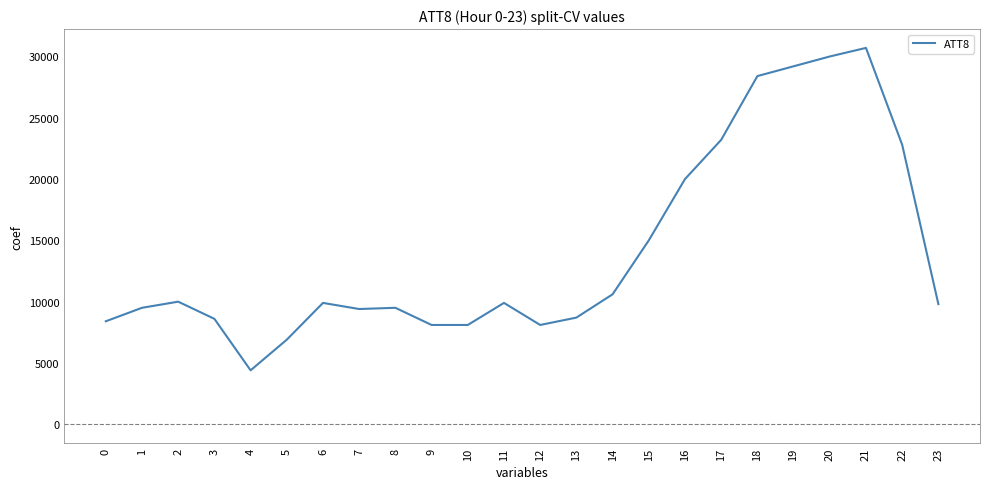

How many lines are shown in the chart?

1